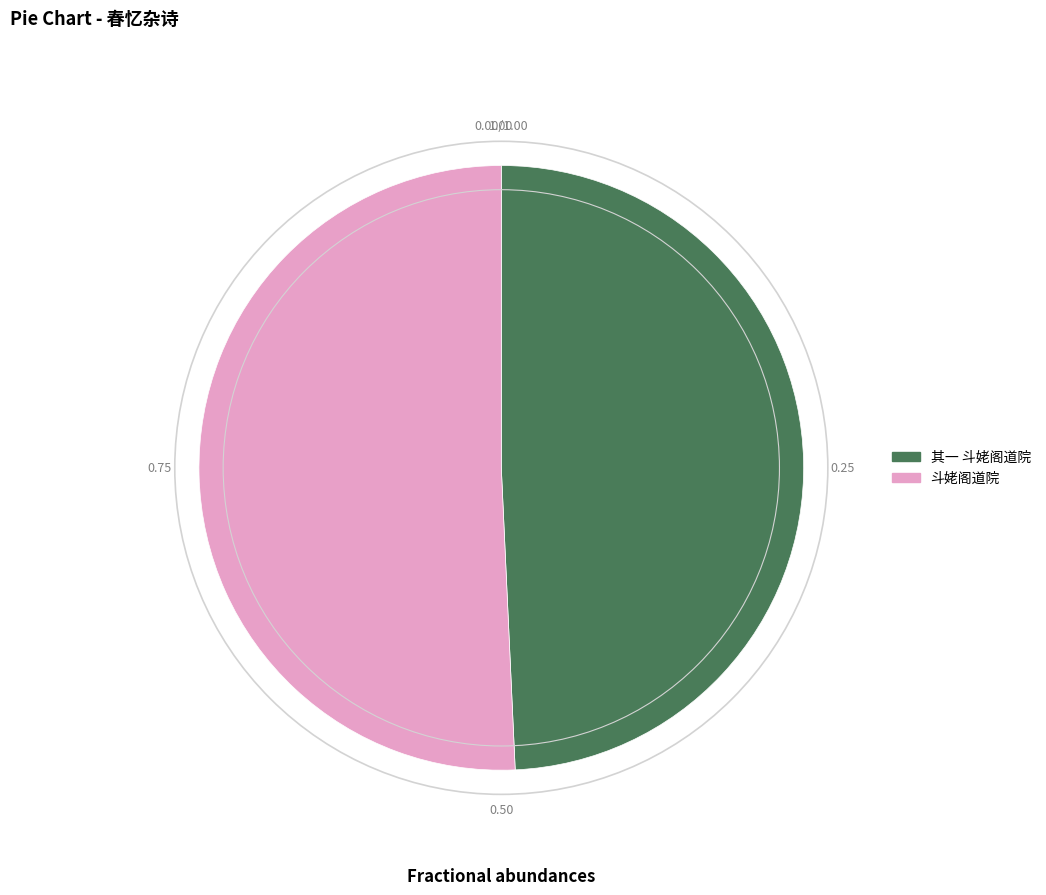

Is there a majority slice in this chart?

Yes